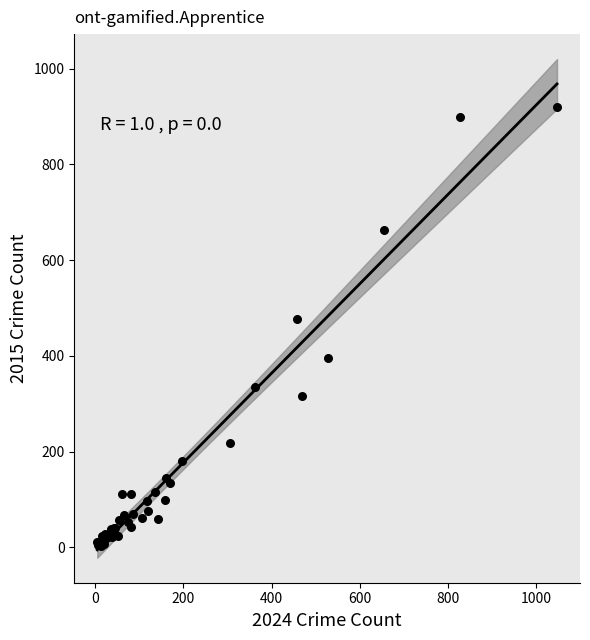

What Y value in the scatter plot is closest to 461?

476